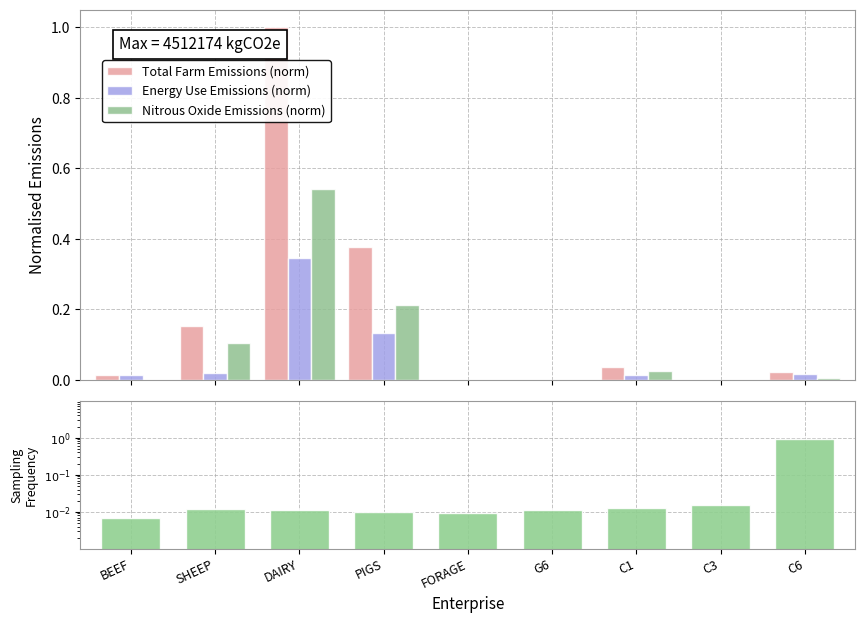

At which label is Total Farm Emissions (norm) closest to 0?

FORAGE